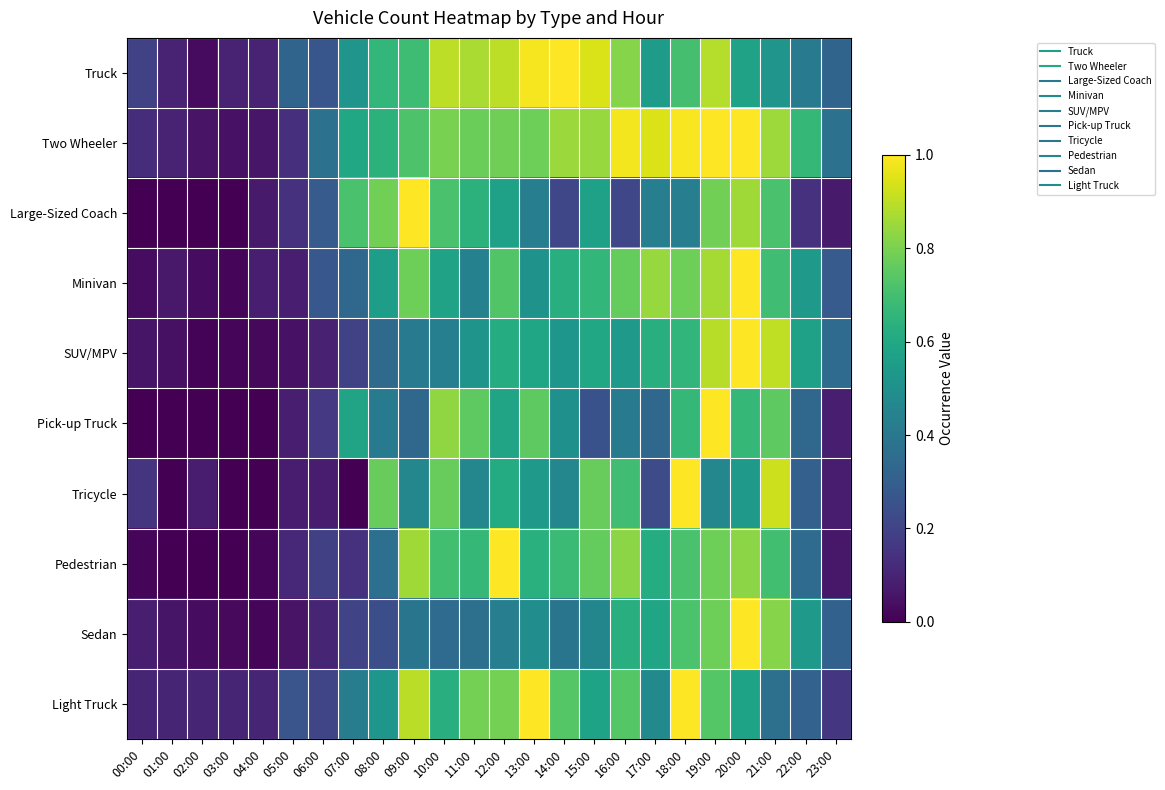

Which label corresponds to the smallest value in the chart?

00:00